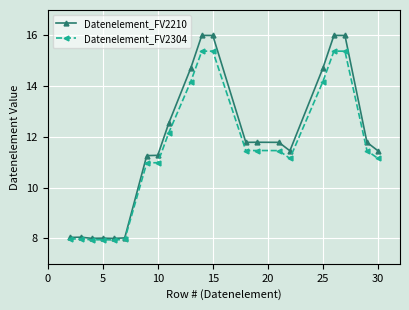

In Datenelement_FV2210, how many points are higher than both neighbors (excluding endpoints)?

5